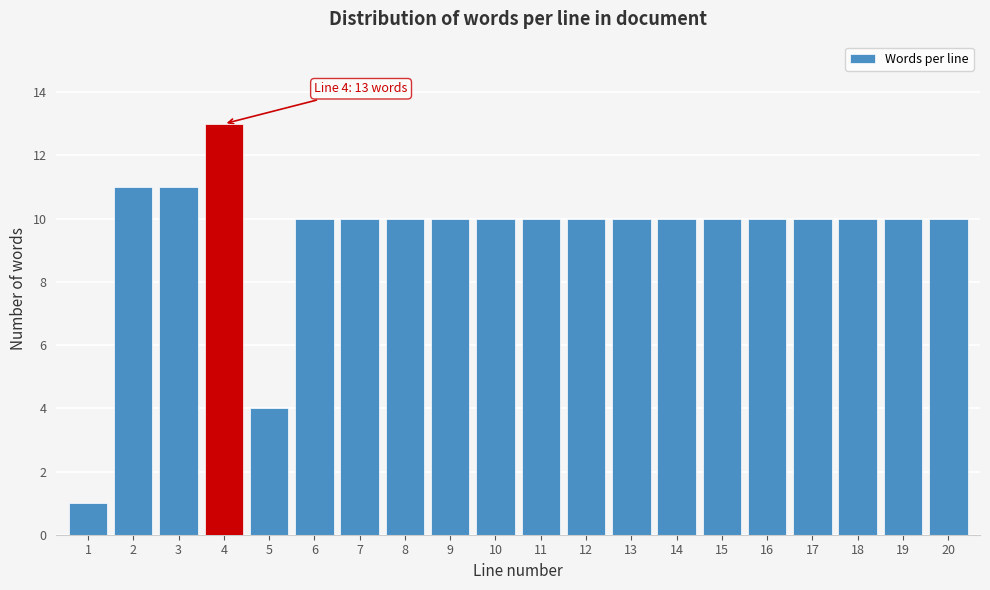

Reading left to right, transcribe all the data shown in this chart.

1=1	2=11	3=11	4=13	5=4	6=10	7=10	8=10	9=10	10=10	11=10	12=10	13=10	14=10	15=10	16=10	17=10	18=10	19=10	20=10